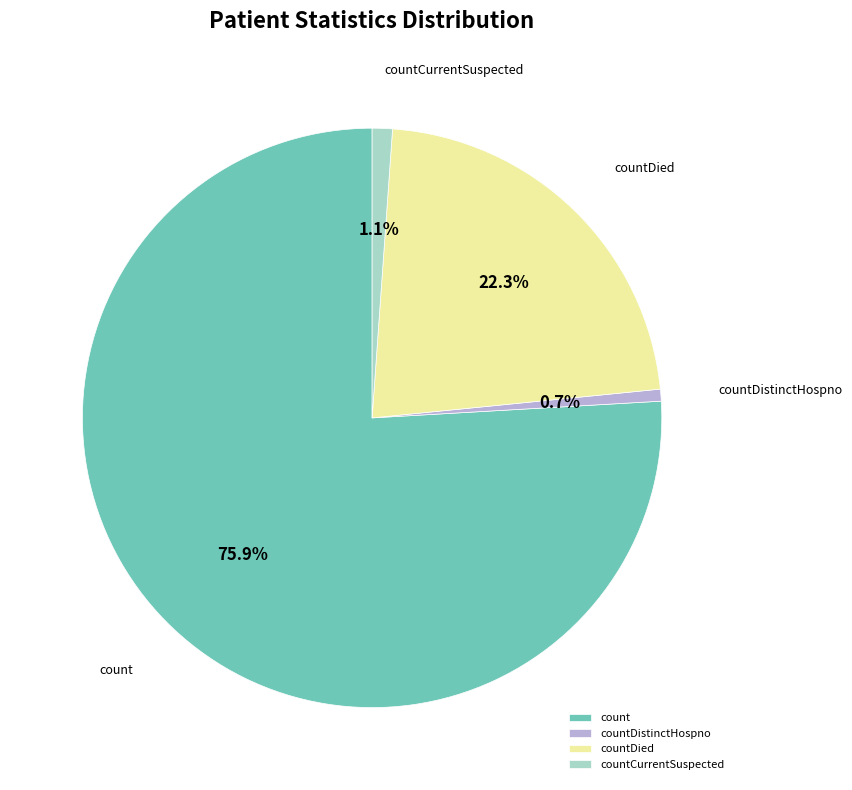

Between countDied and count, which is larger?

count